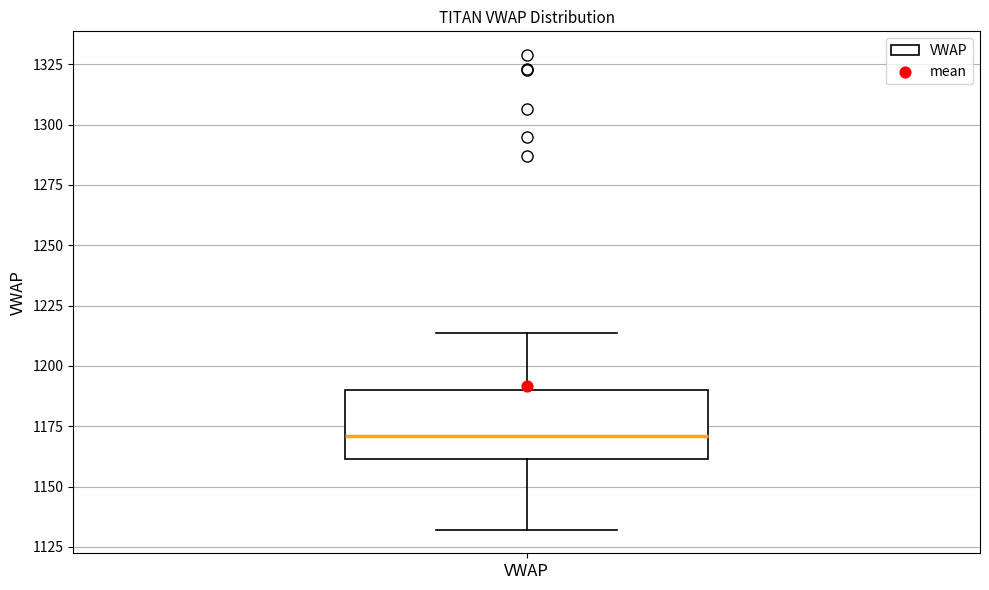

Read this box plot against the y-axis: the position of the median line, the range covered by the box, and the ends of both whiskers. The values are not printed on the chart, so give them approximately, as read against the axis.

median 1170, box 1160 to 1190, whiskers 1130 to 1215